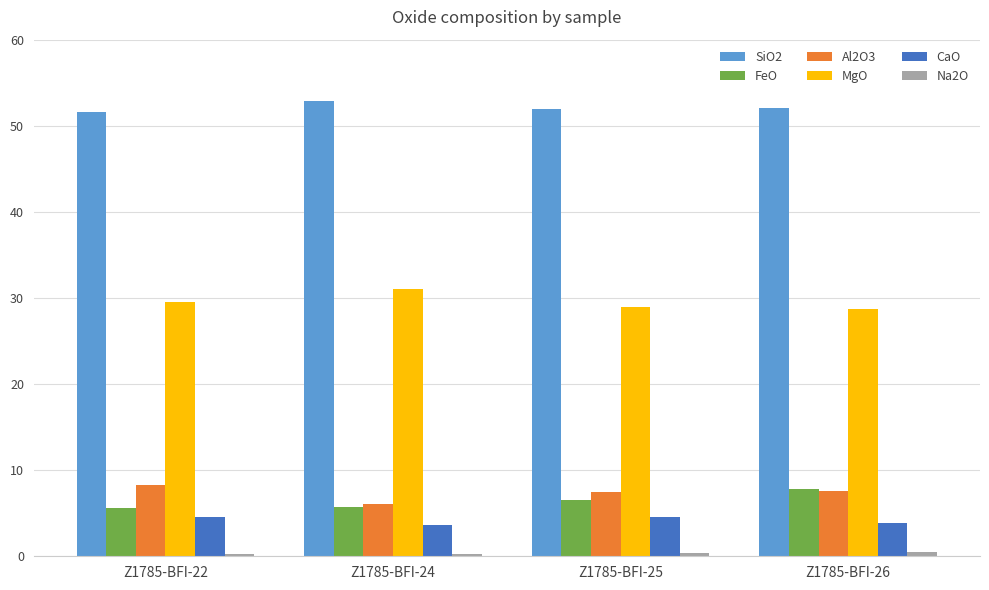

What is the difference between the maximum and minimum values in the CaO series?

0.9